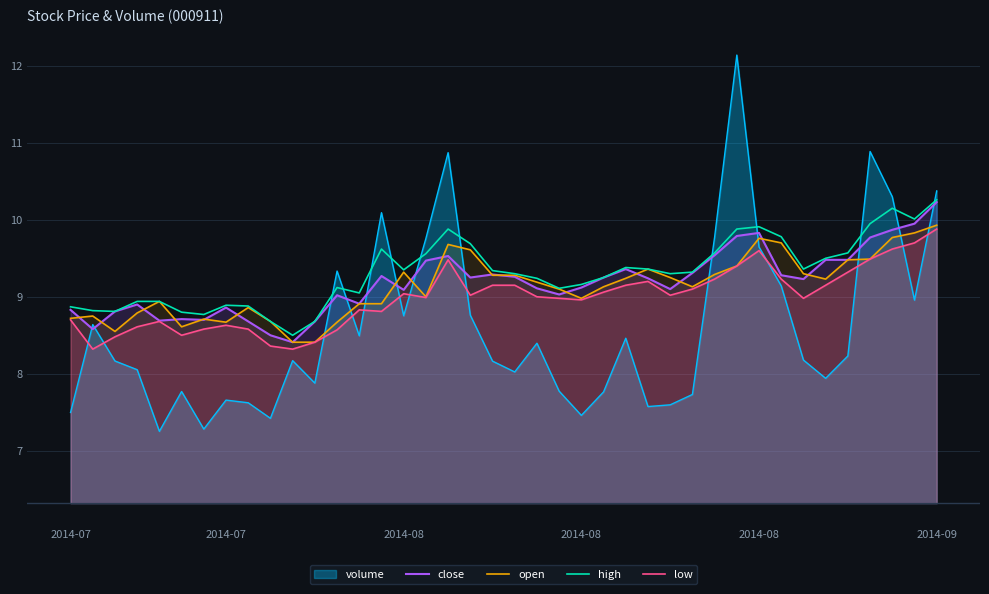

How many lines are shown in the chart?

5